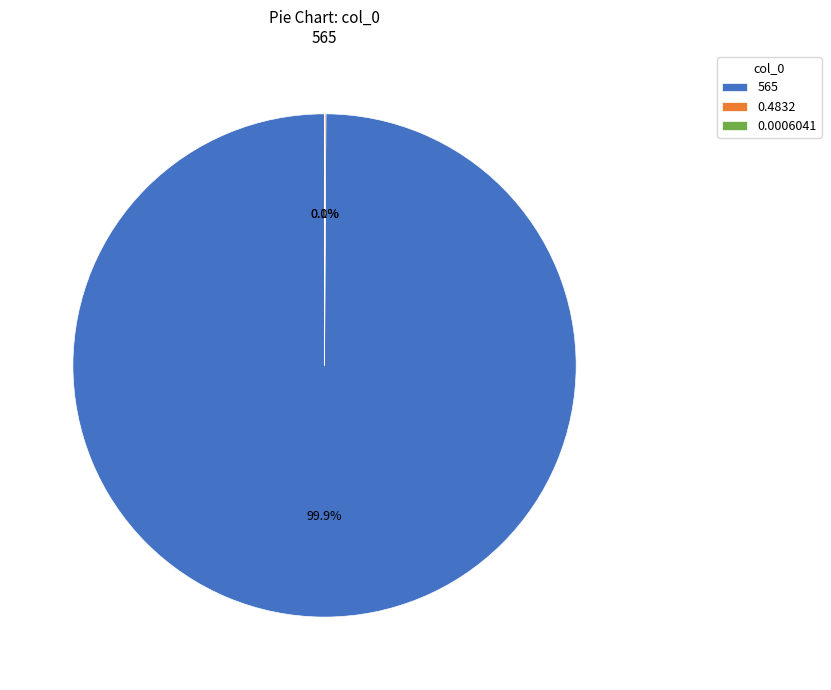

To the nearest percent, what is the average slice percentage?

33%